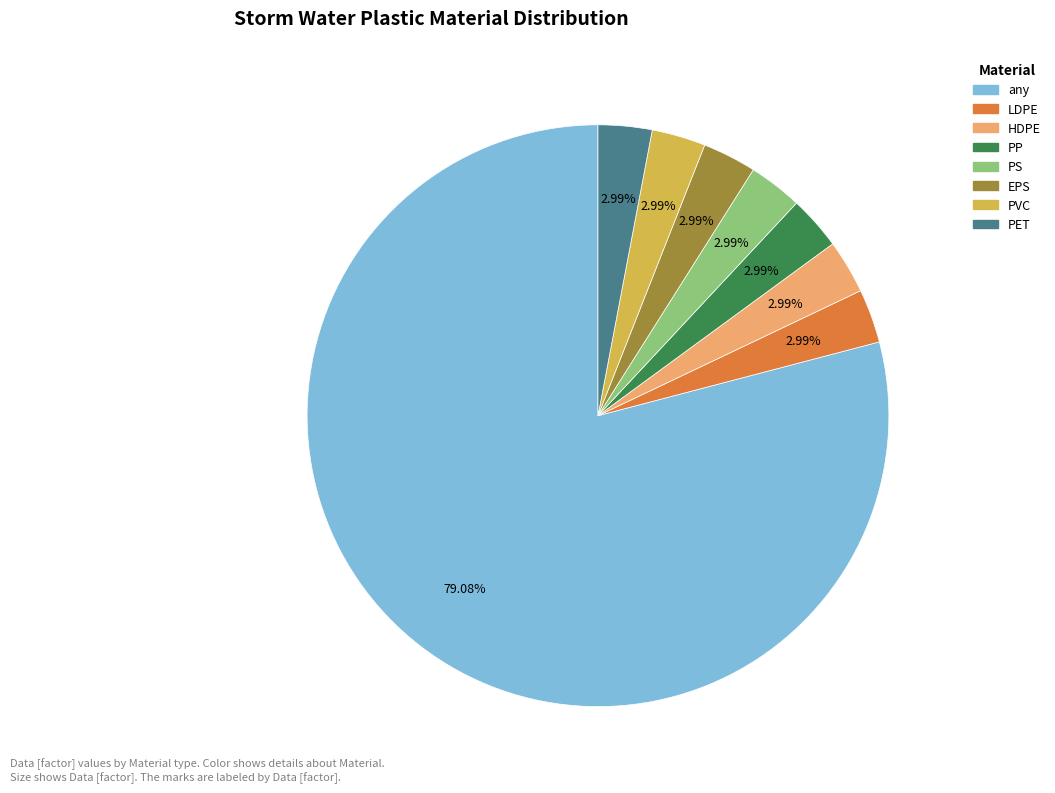

Which category has the biggest portion of the pie?

any